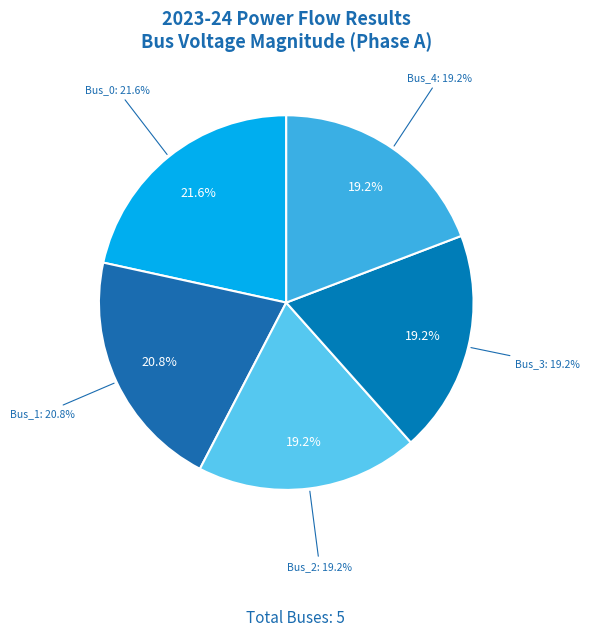

How many segments does this pie chart have?

5